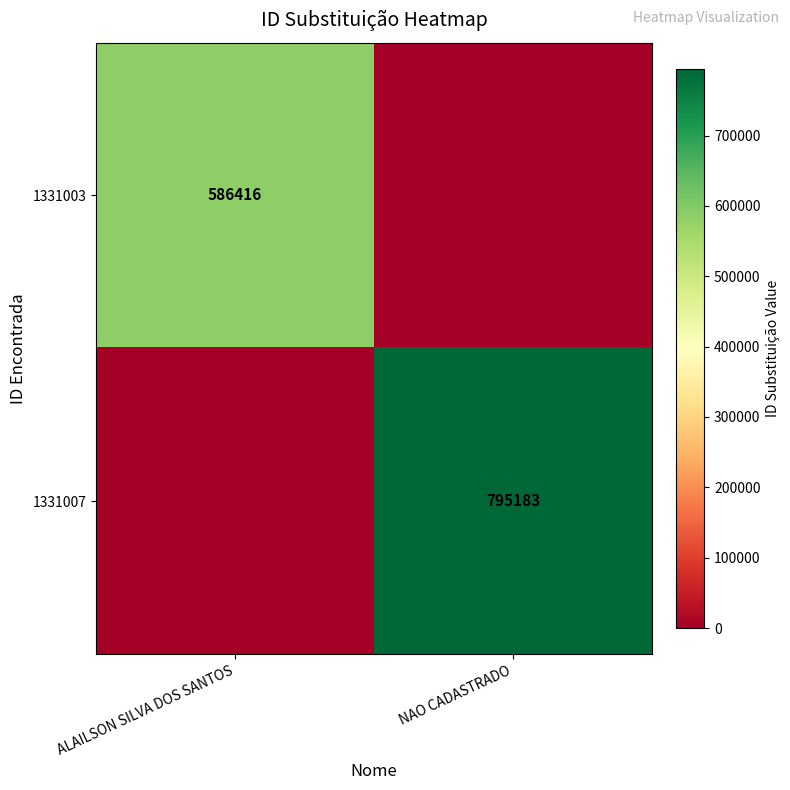

Is it true that 1331003 equals 854225 at ALAILSON SILVA DOS SANTOS?

False